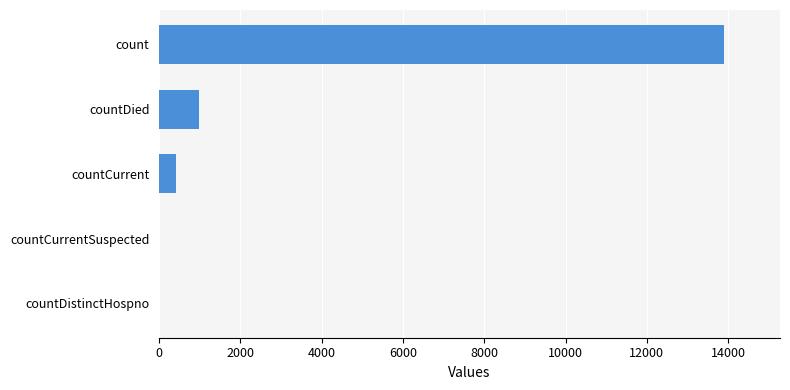

Which has a higher value, countCurrent or countCurrentSuspected?

countCurrent